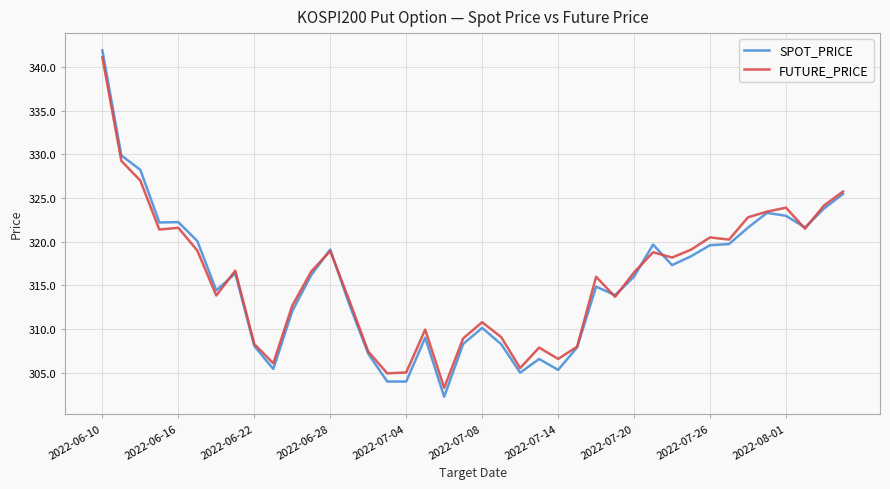

Which series has the largest range (max minus min)?

SPOT_PRICE